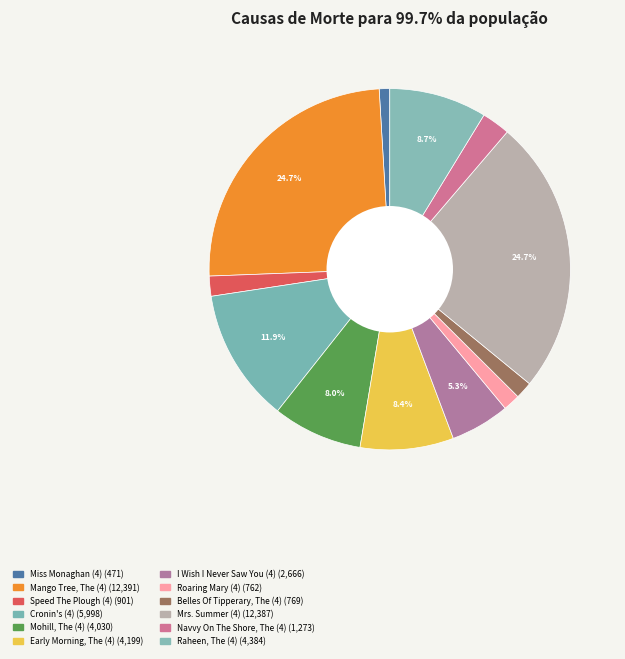

Rank the categories by value from lowest to highest.

Miss Monaghan (4), Roaring Mary (4), Belles Of Tipperary, The (4), Speed The Plough (4), Navvy On The Shore, The (4), I Wish I Never Saw You (4), Mohill, The (4), Early Morning, The (4), Raheen, The (4), Cronin's (4), Mrs. Summer (4), Mango Tree, The (4)